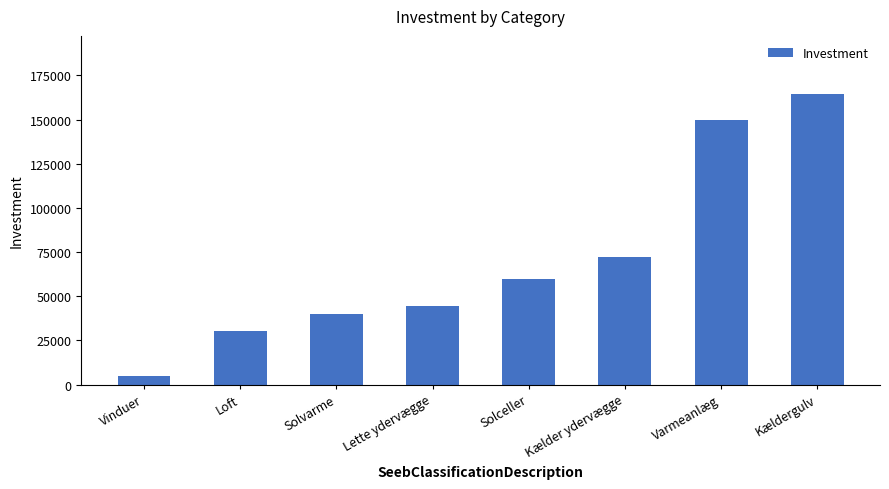

What value does the data have at Loft, to the nearest 10?

30200